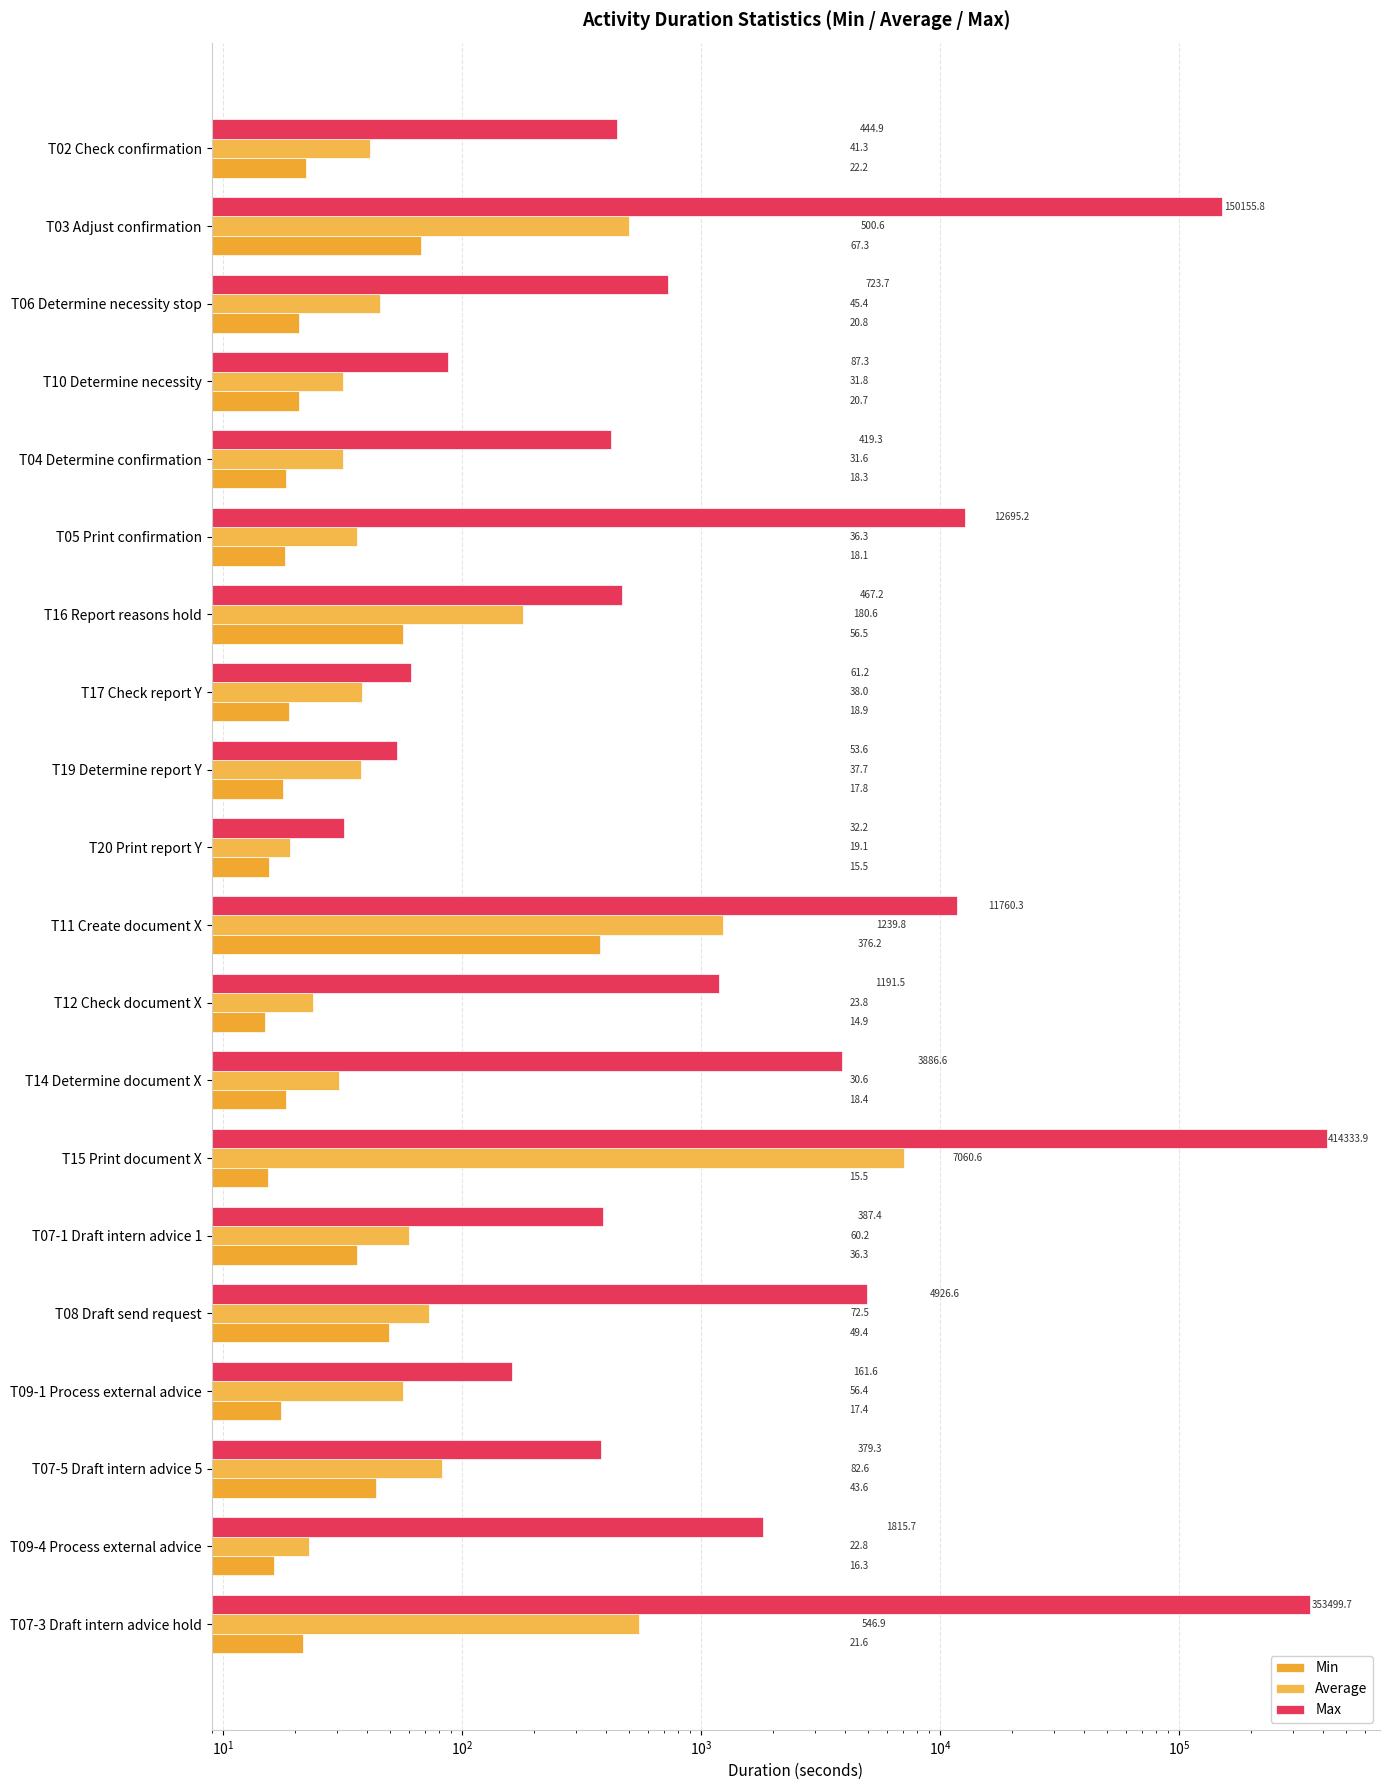

What is the minimum value shown in the chart?

14.9